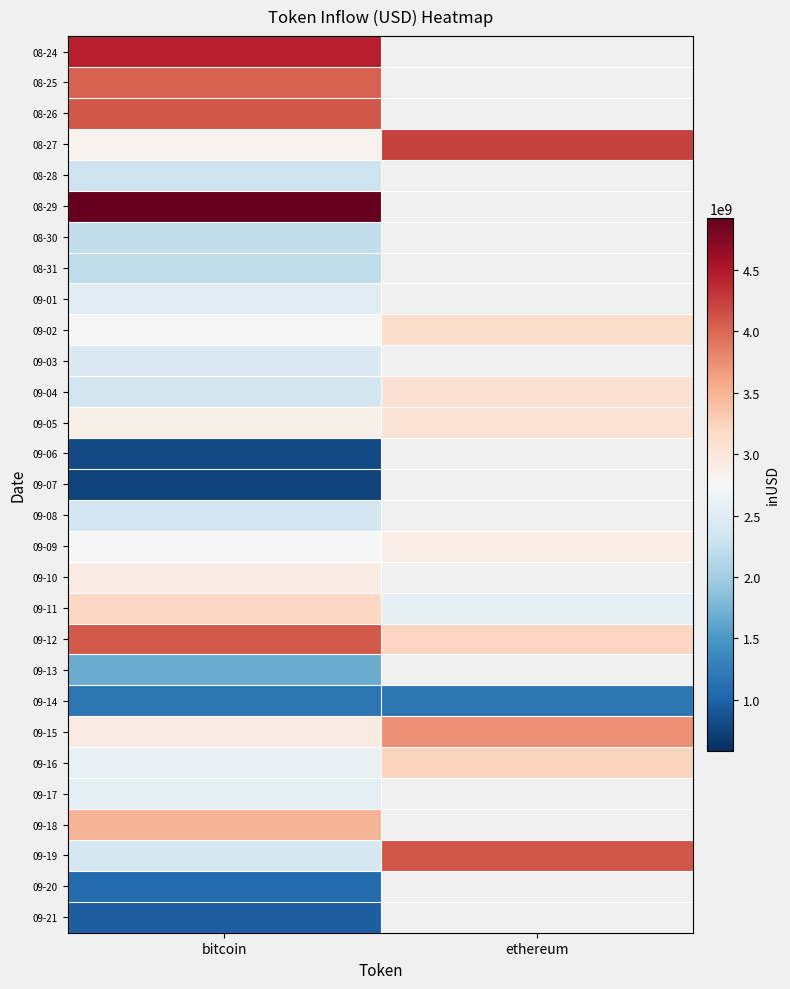

True or false: 09-12 has a value of 4076981147.0 at bitcoin.

True